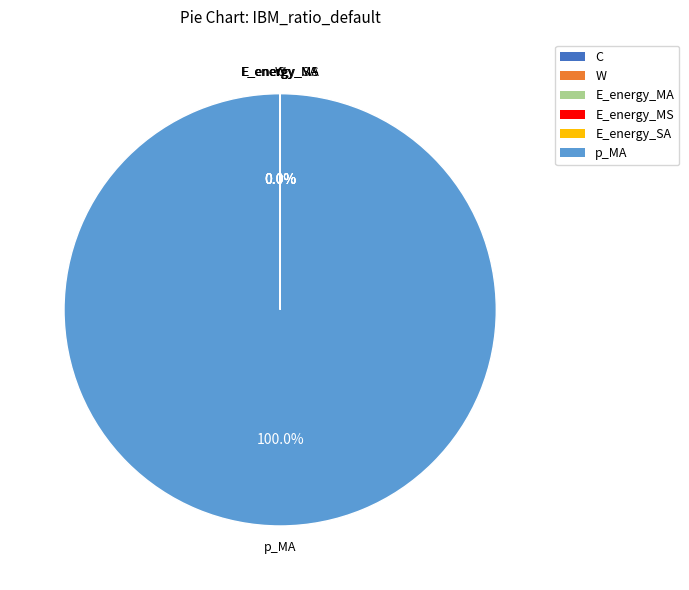

Is it true that p_SA is 33% of the pie?

False